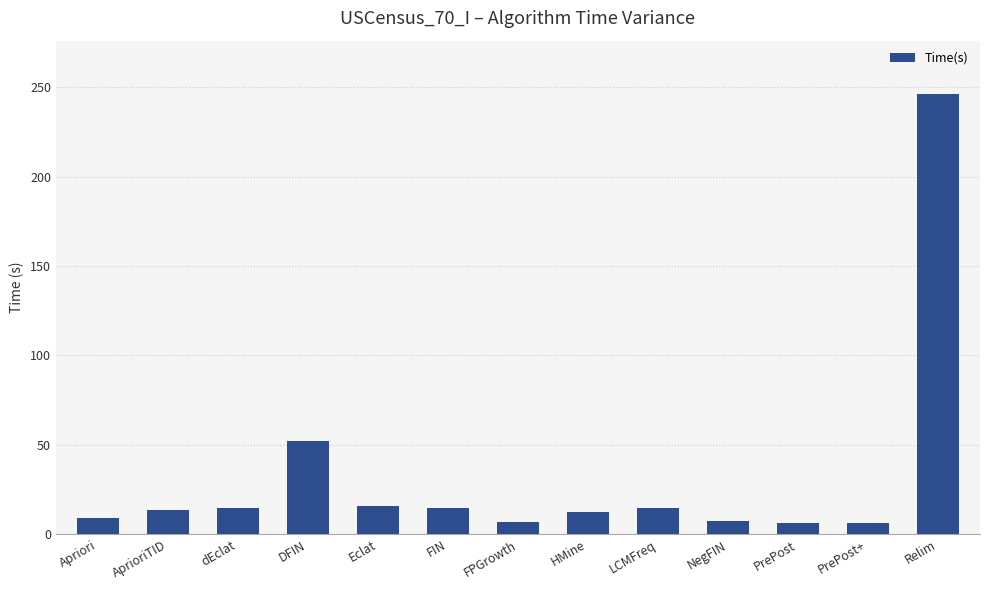

Which has a higher value, PrePost+ or AprioriTID?

AprioriTID